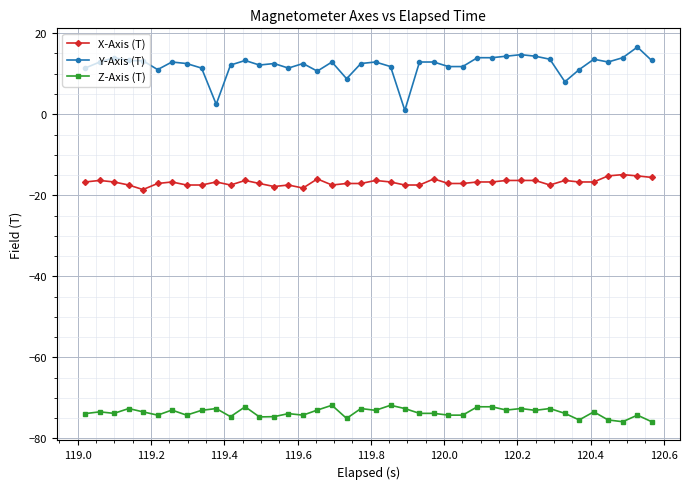

What is the smallest value displayed?

-75.9